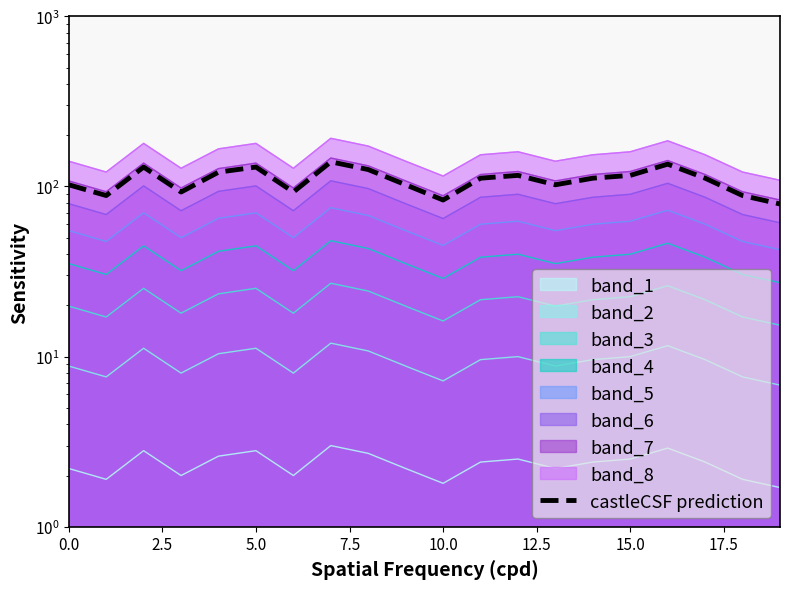

True or false: there are more than 1 points higher than both neighbors.

True